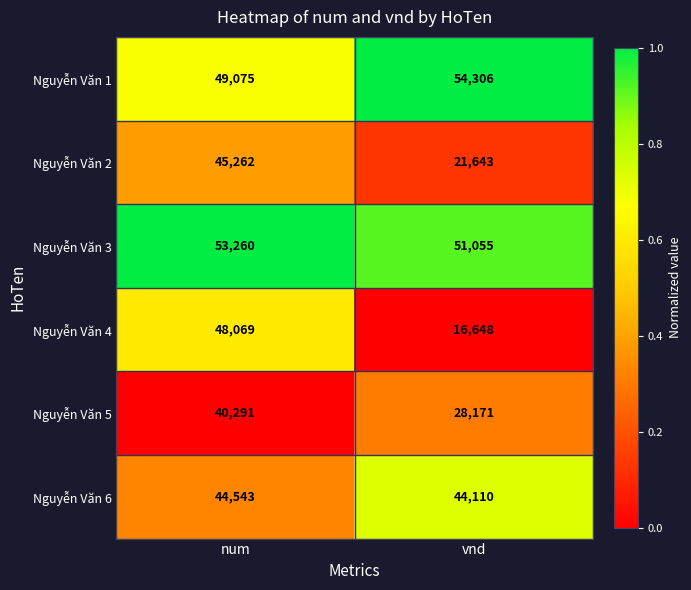

The Nguyễn Văn 2 series shows 35311 at vnd. True or false?

False